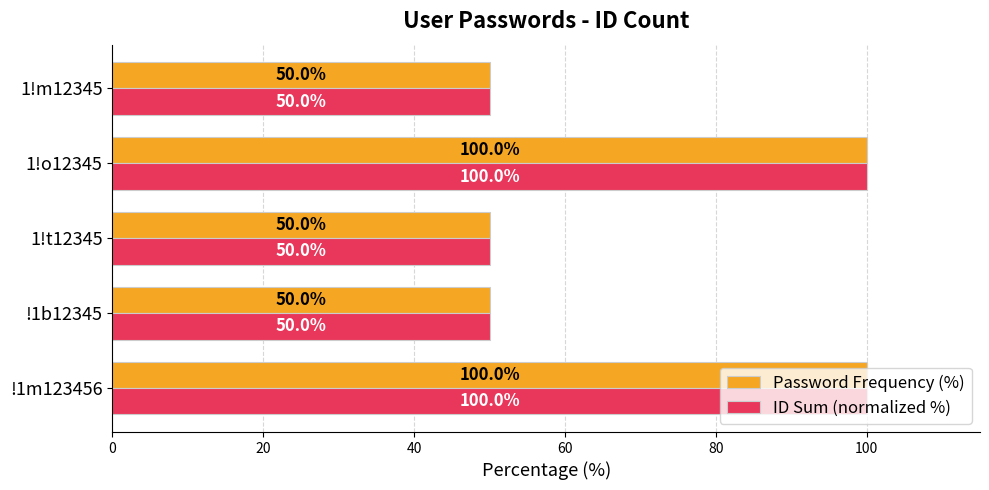

What is the greatest value displayed?

100